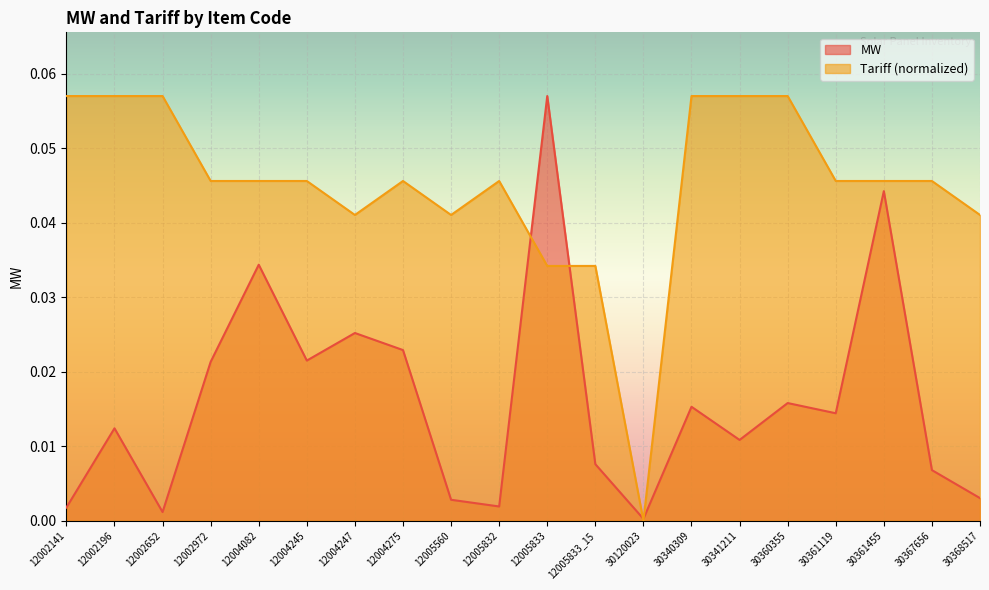

How many data points does each series have?

20